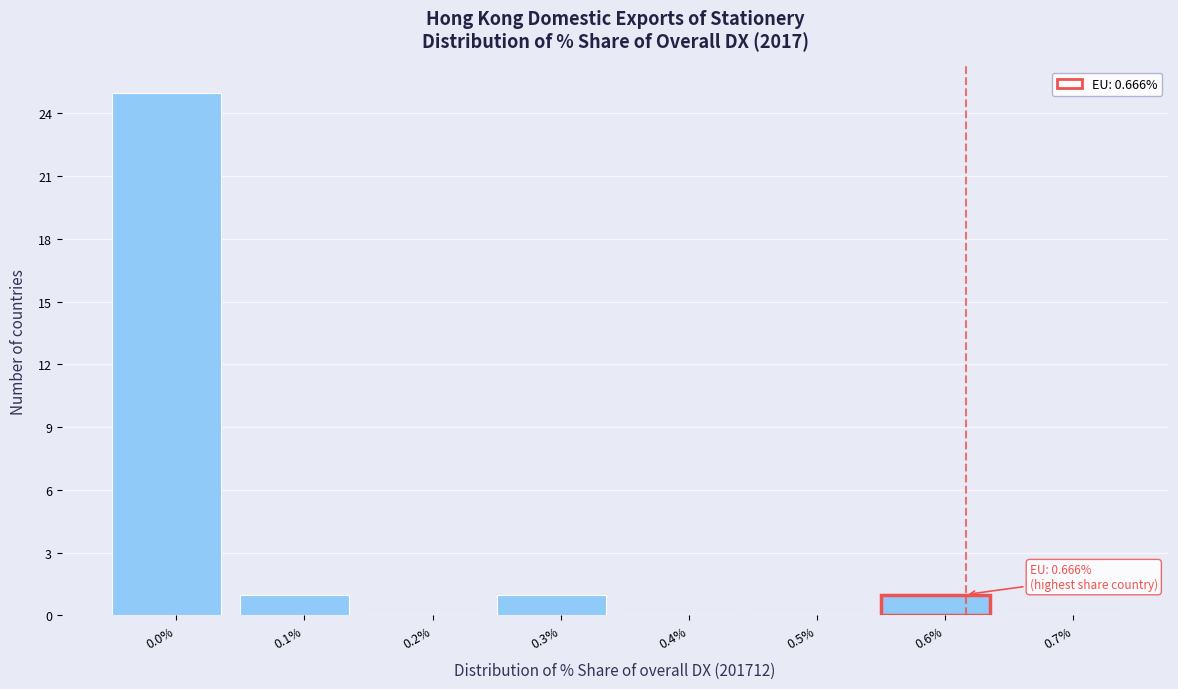

Reading right to left, transcribe all the data shown in this chart.

0.7%=0	0.6%=1	0.5%=0	0.4%=0	0.3%=1	0.2%=0	0.1%=1	0.0%=25